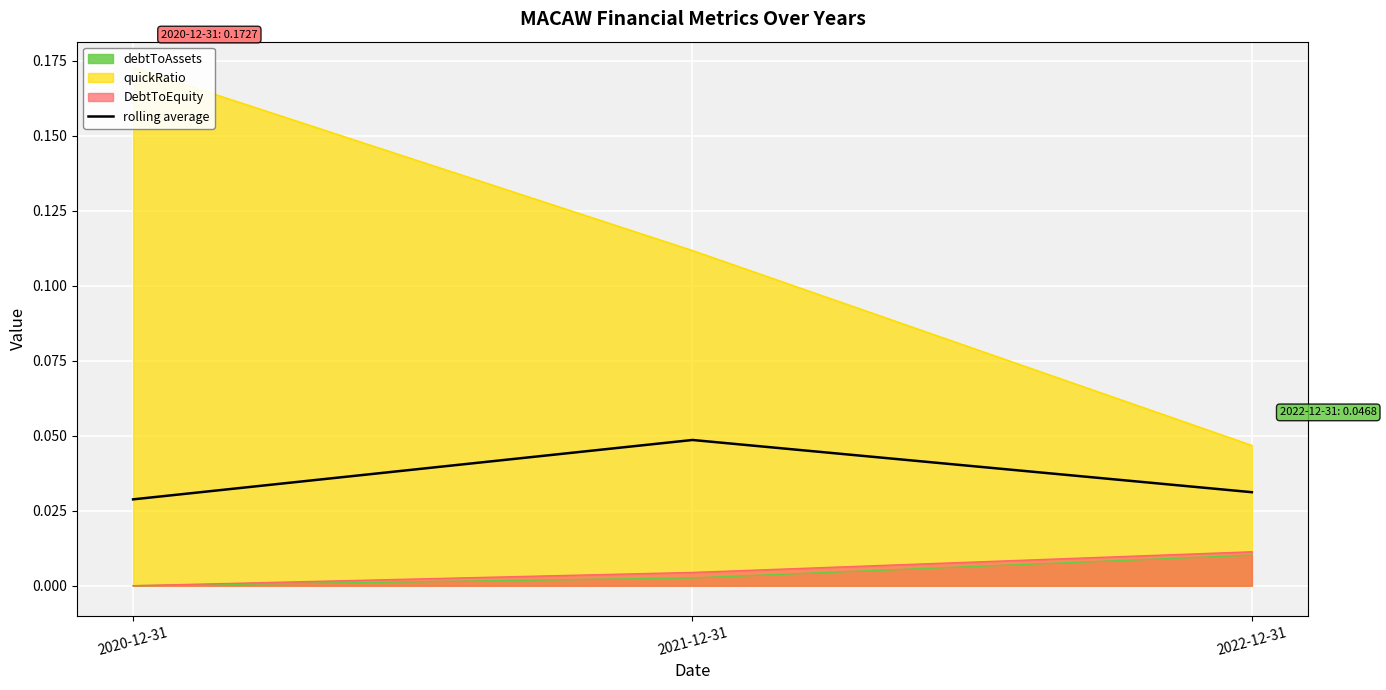

Which label corresponds to the smallest value in the chart?

2020-12-31